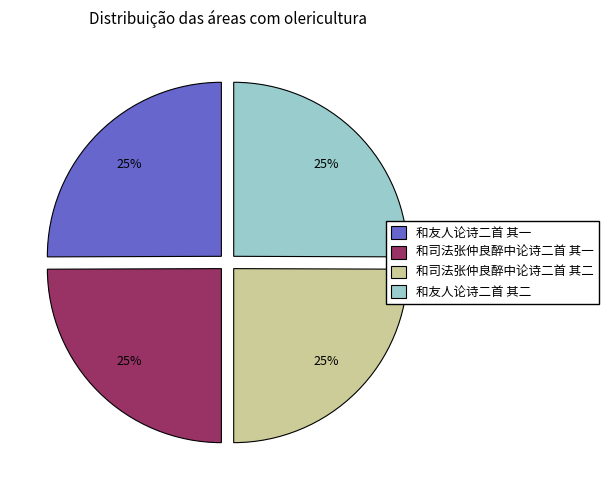

Does any single category account for the majority?

No